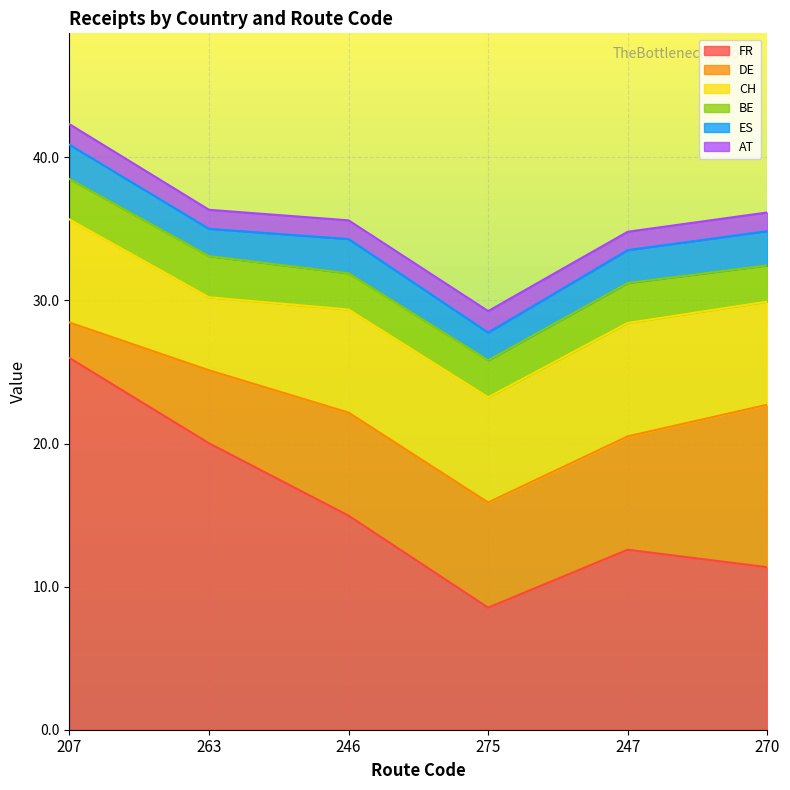

At which label does FR first exceed 14?

207